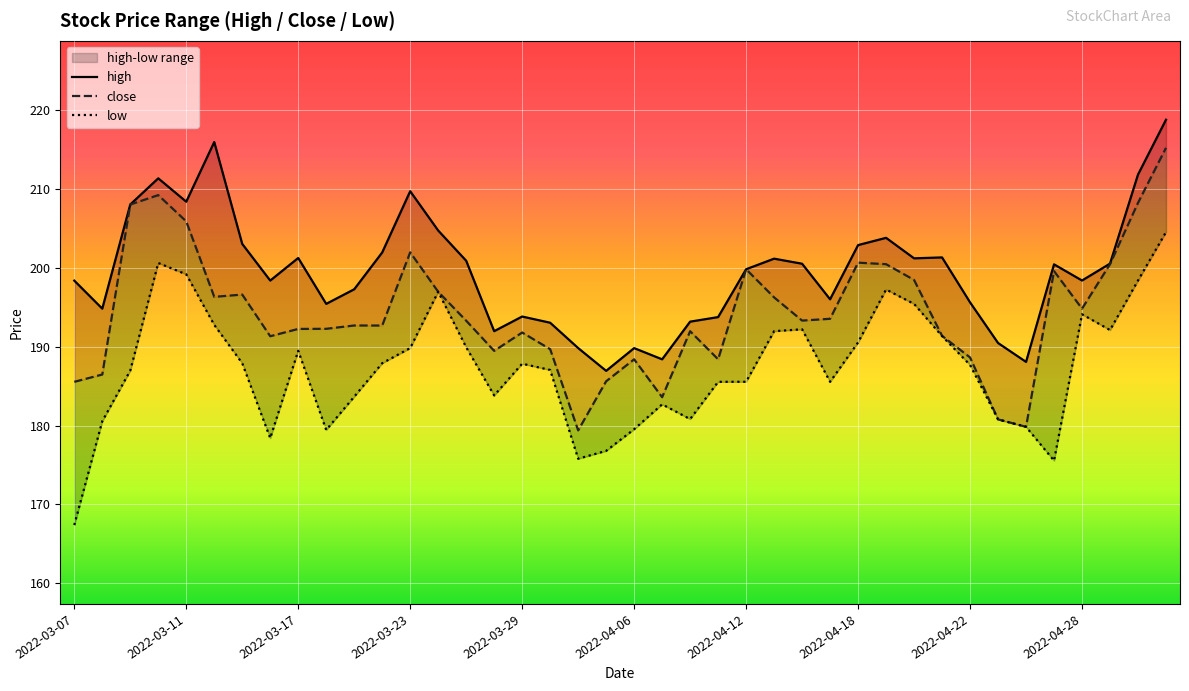

True or false: close and high cross at least once.

False